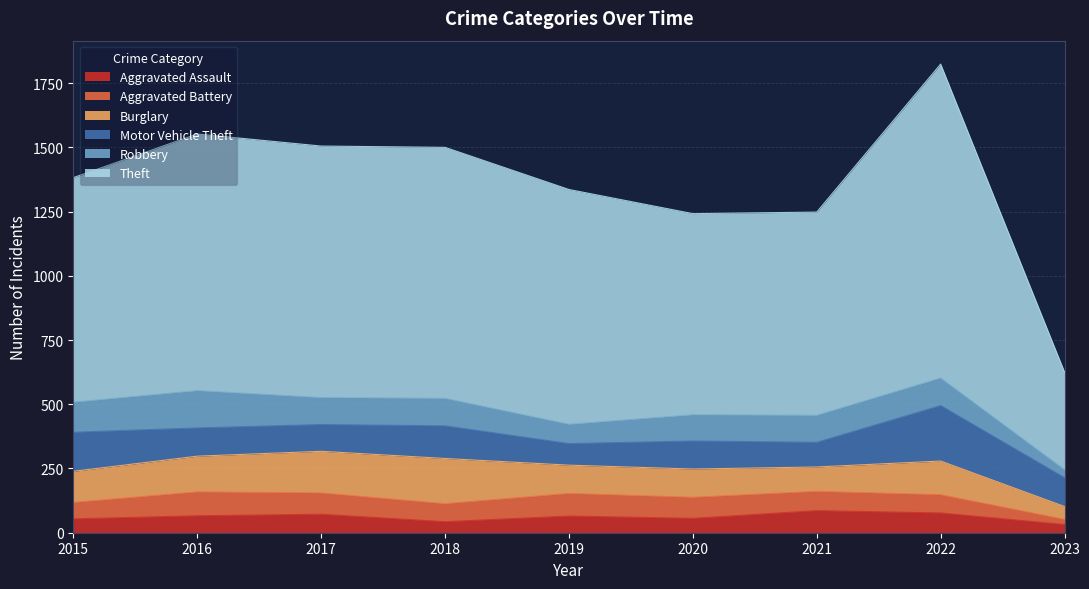

What is the difference between the maximum and minimum values in the Robbery series?

114